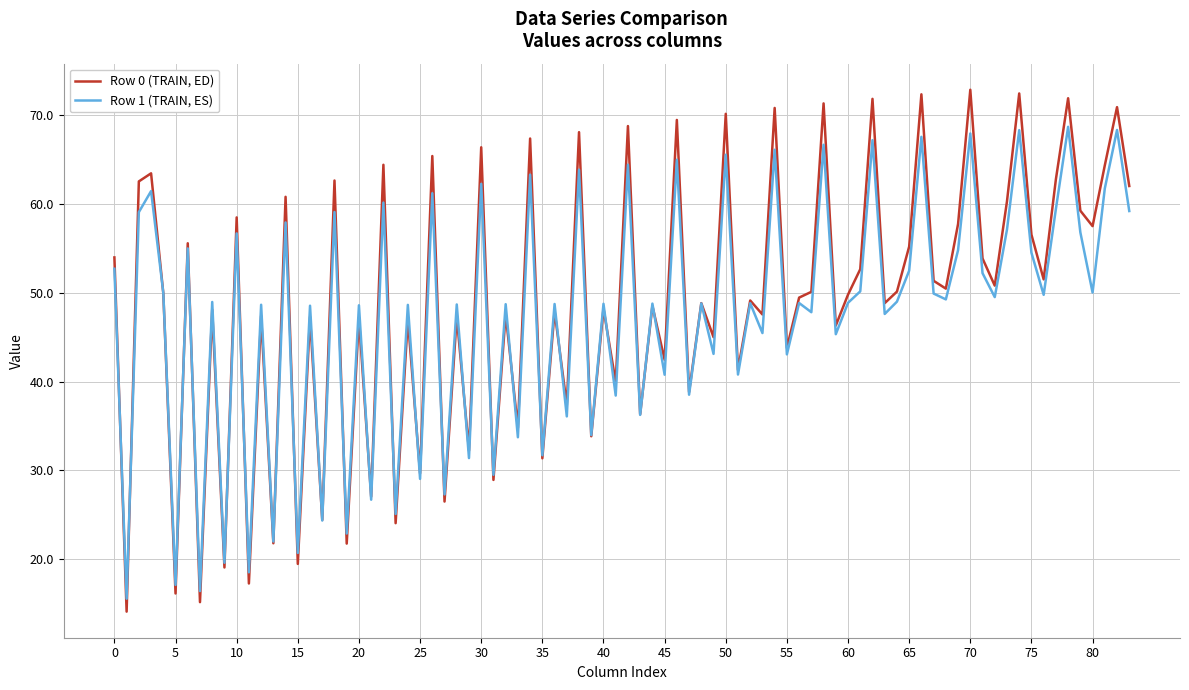

What is the smallest value displayed?

14.1